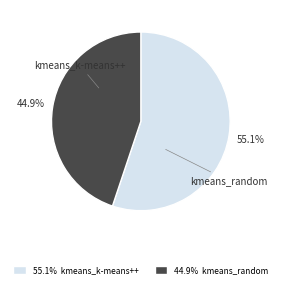

Is there any slice that represents more than half of the pie?

Yes